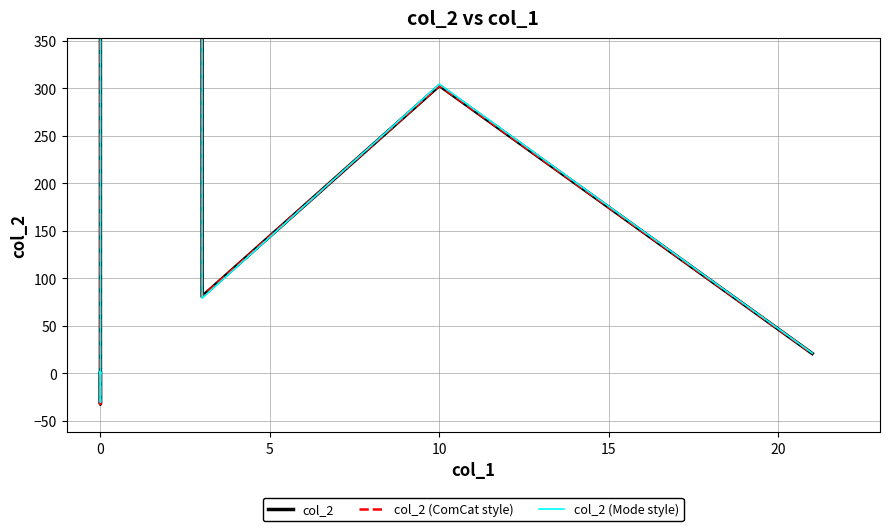

Which series has the largest total across all categories?

col_2